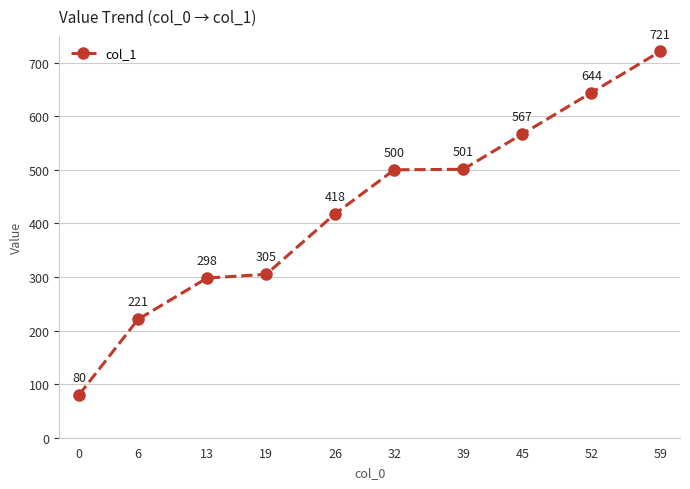

Which label corresponds to the largest value in the chart?

59